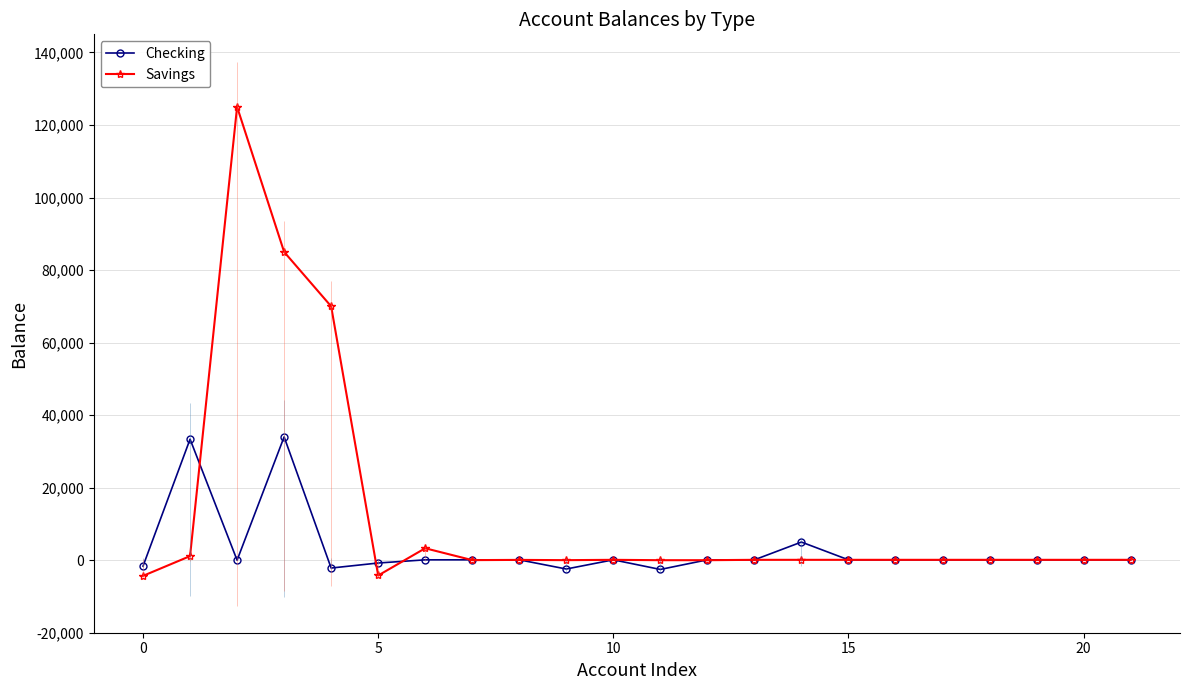

Where is the first local minimum for Savings?

5